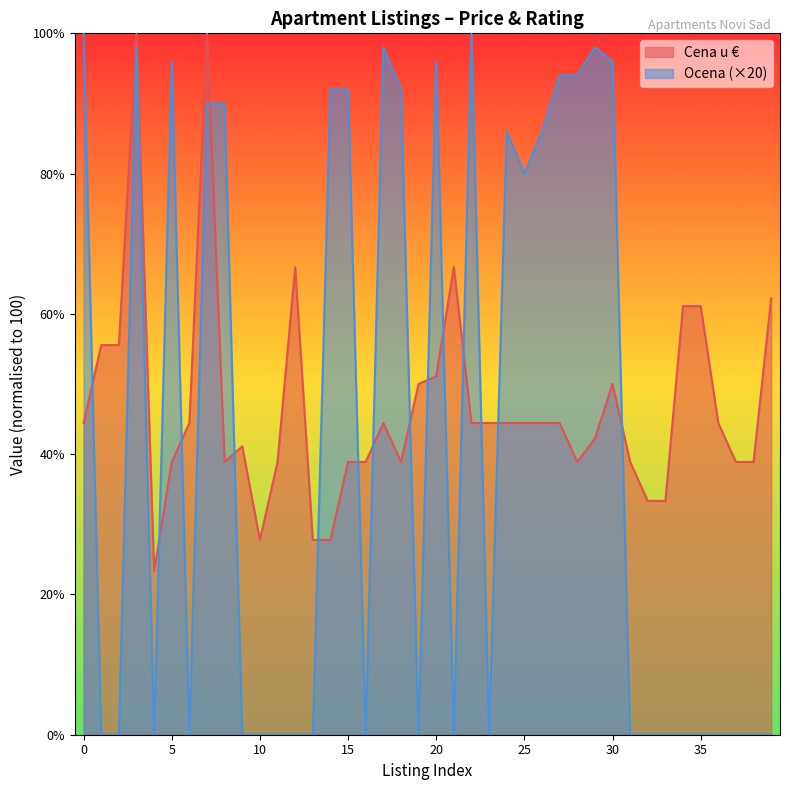

Which label corresponds to the largest value in the chart?

3